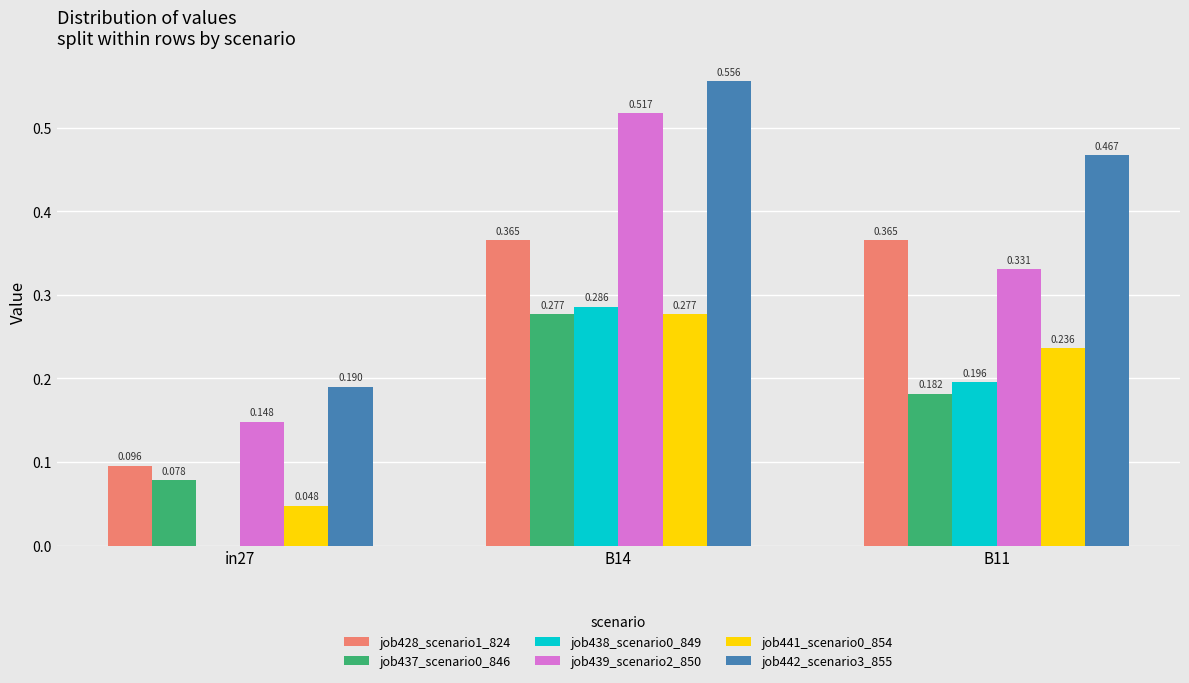

Is the value of job442_scenario3_855 at in27 greater than the value of job428_scenario1_824 at B14?

No